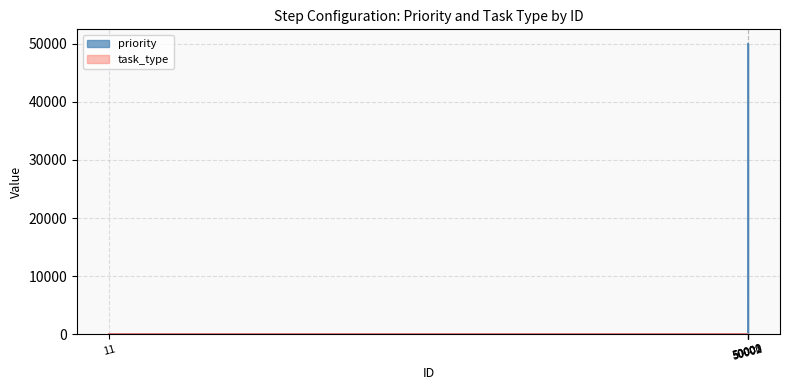

True or false: there are more than 2 points higher than both neighbors.

False